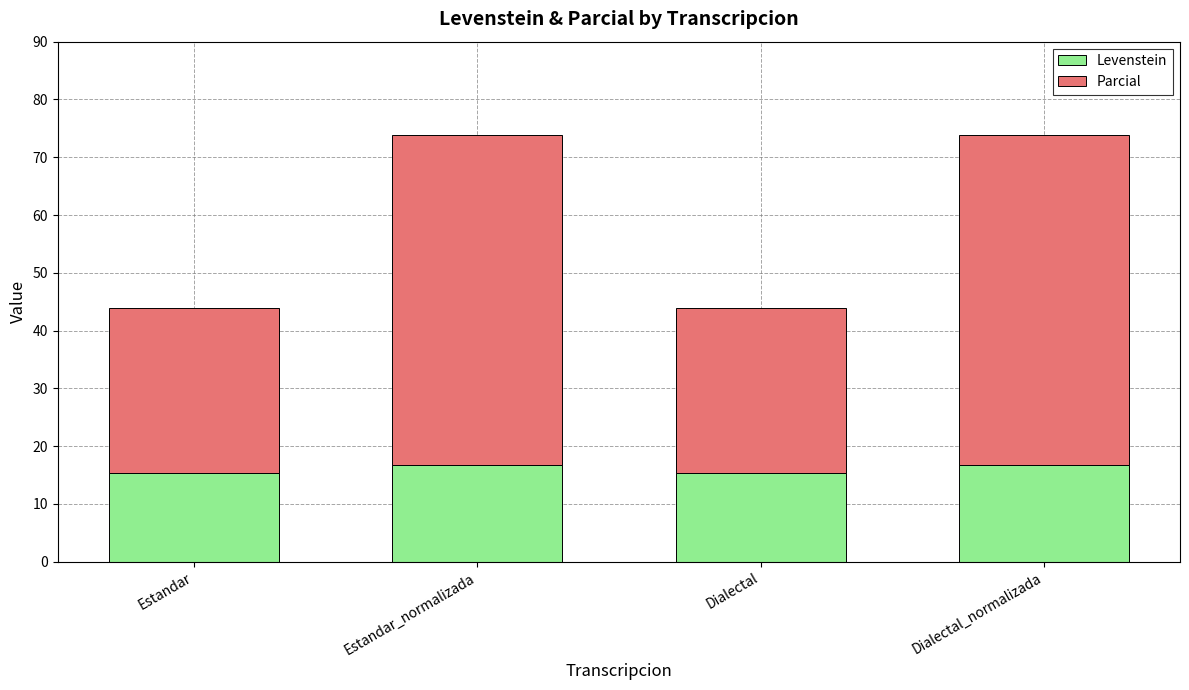

What is the total value across all series at Dialectal_normalizada?

73.8